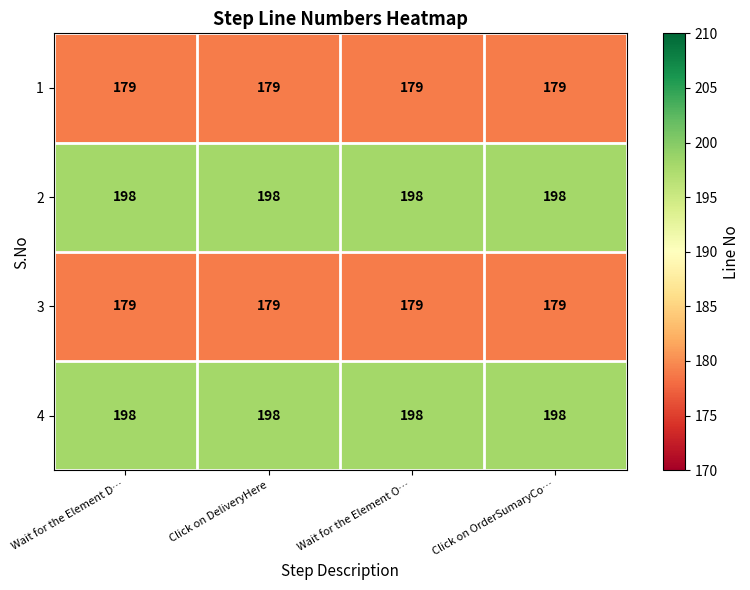

What is the difference between the highest and lowest values at Click on OrderSumaryCo…?

19